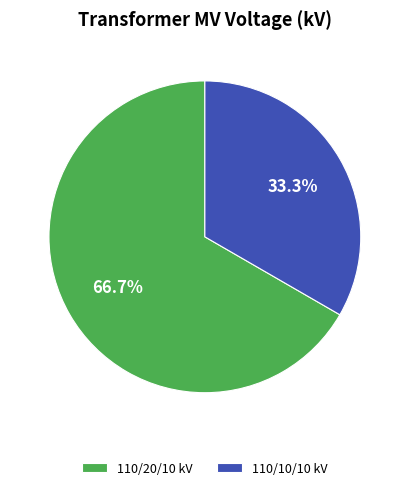

Approximately how many times larger is the value at 110/20/10 kV compared to 110/10/10 kV?

2.0